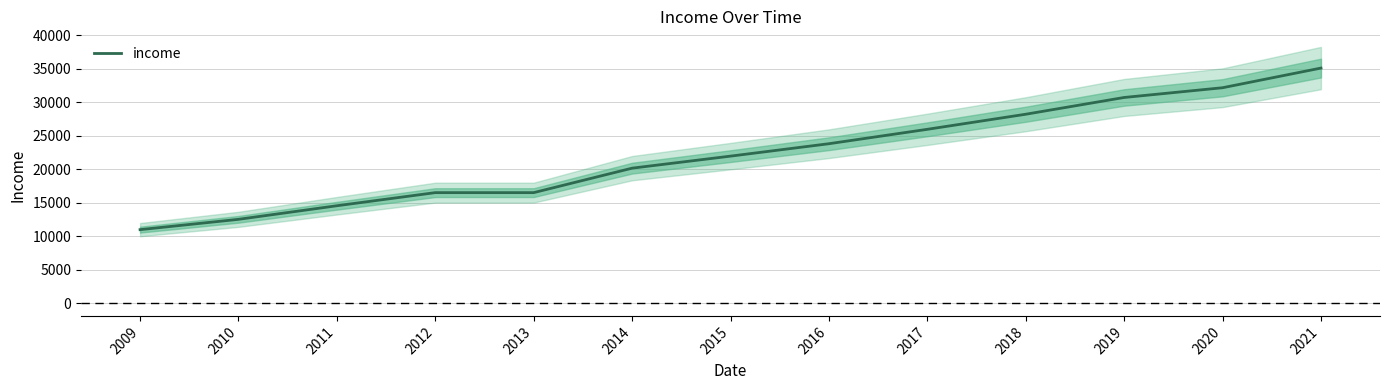

Is it true that the value at 2011 is 25971?

False